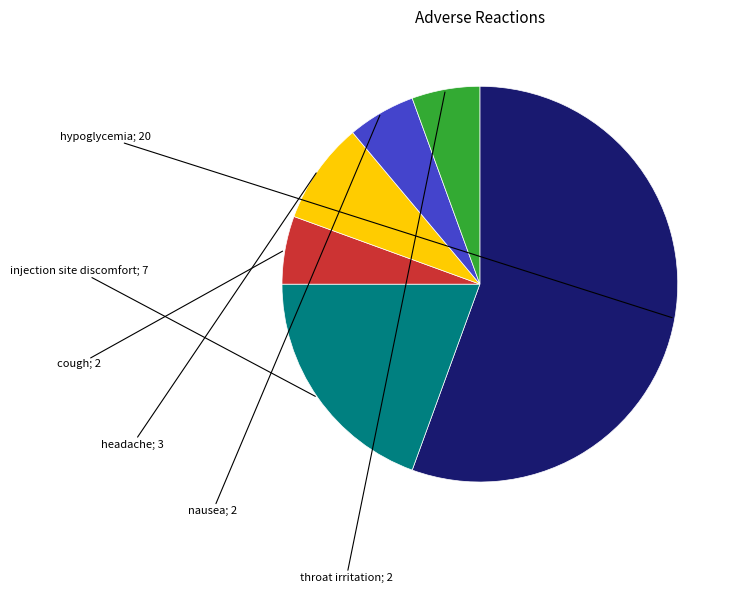

How many slices are in this pie chart?

6